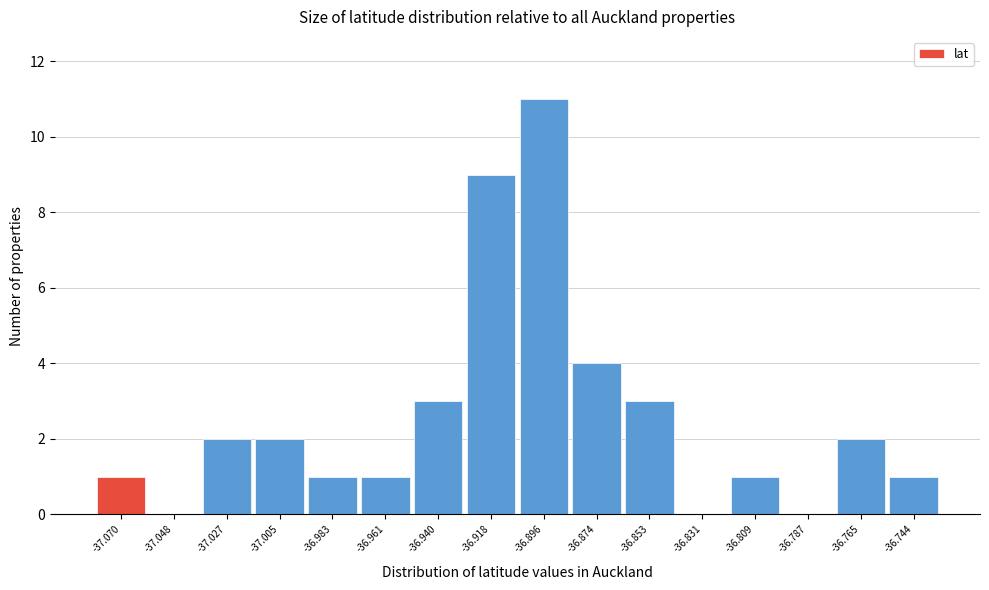

Reading left to right, extract all data points from this chart.

-37.070=1	-37.048=0	-37.027=2	-37.005=2	-36.983=1	-36.961=1	-36.940=3	-36.918=9	-36.896=11	-36.874=4	-36.853=3	-36.831=0	-36.809=1	-36.787=0	-36.765=2	-36.744=1